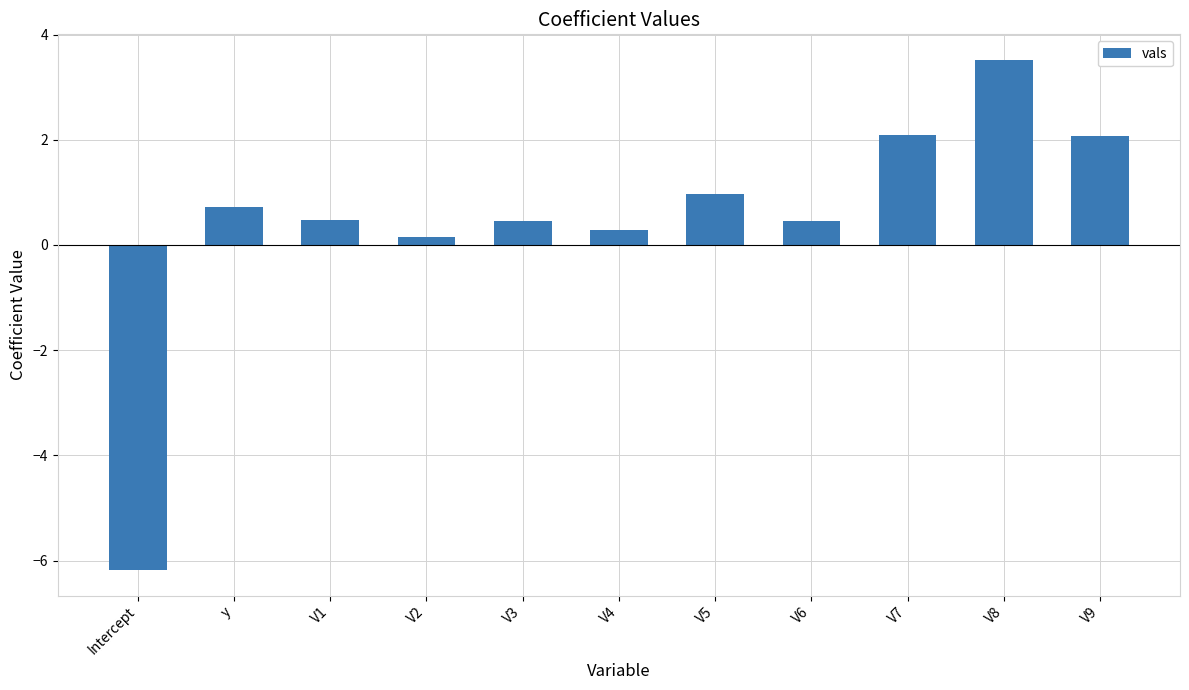

What is the label of the 4th bar from the left?

V2